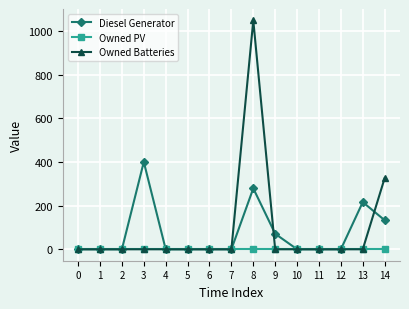

Reading left to right, list all the values displayed in this chart.

Diesel Generator: 0=0	1=0	2=0	3=400	4=0	5=0	6=0	7=0	8=279	9=71	10=0	11=0	12=0	13=216	14=133
Owned PV: 0=0	1=0	2=0	3=0	4=0	5=0	6=0	7=0	8=0	9=0	10=0	11=0	12=0	13=0	14=0
Owned Batteries: 0=0	1=0	2=0	3=0	4=0	5=0	6=0	7=0	8=1048	9=0	10=0	11=0	12=0	13=0	14=326